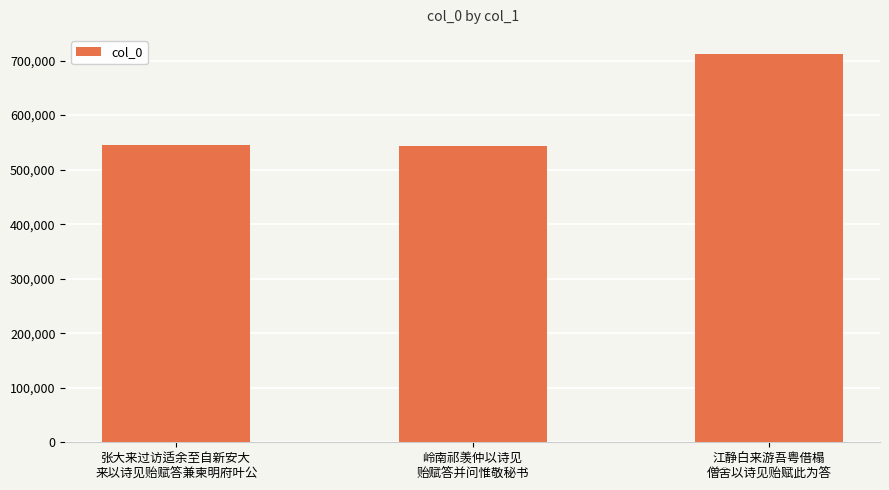

The value at 岭南祁羡仲以诗见
贻赋答并问惟敬秘书 is 284404. True or false?

False